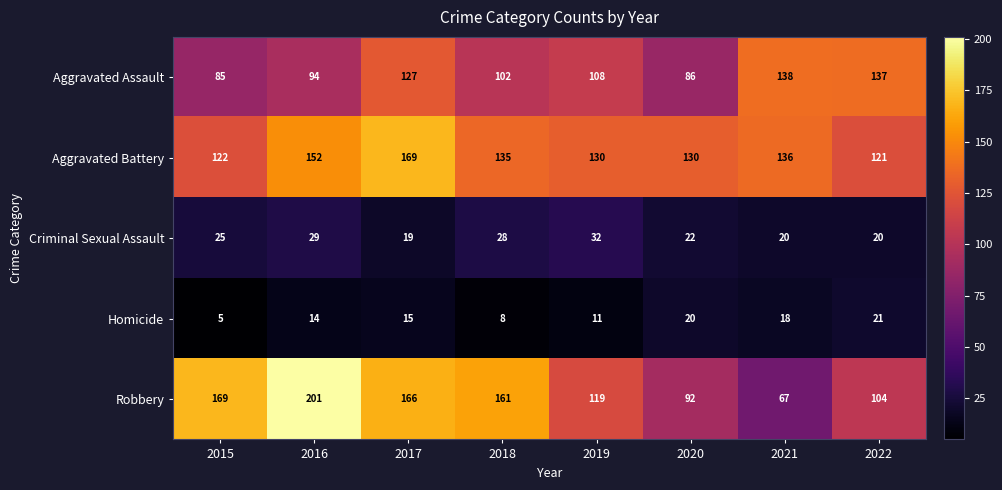

At which category does the chart reach its minimum across all series?

2015